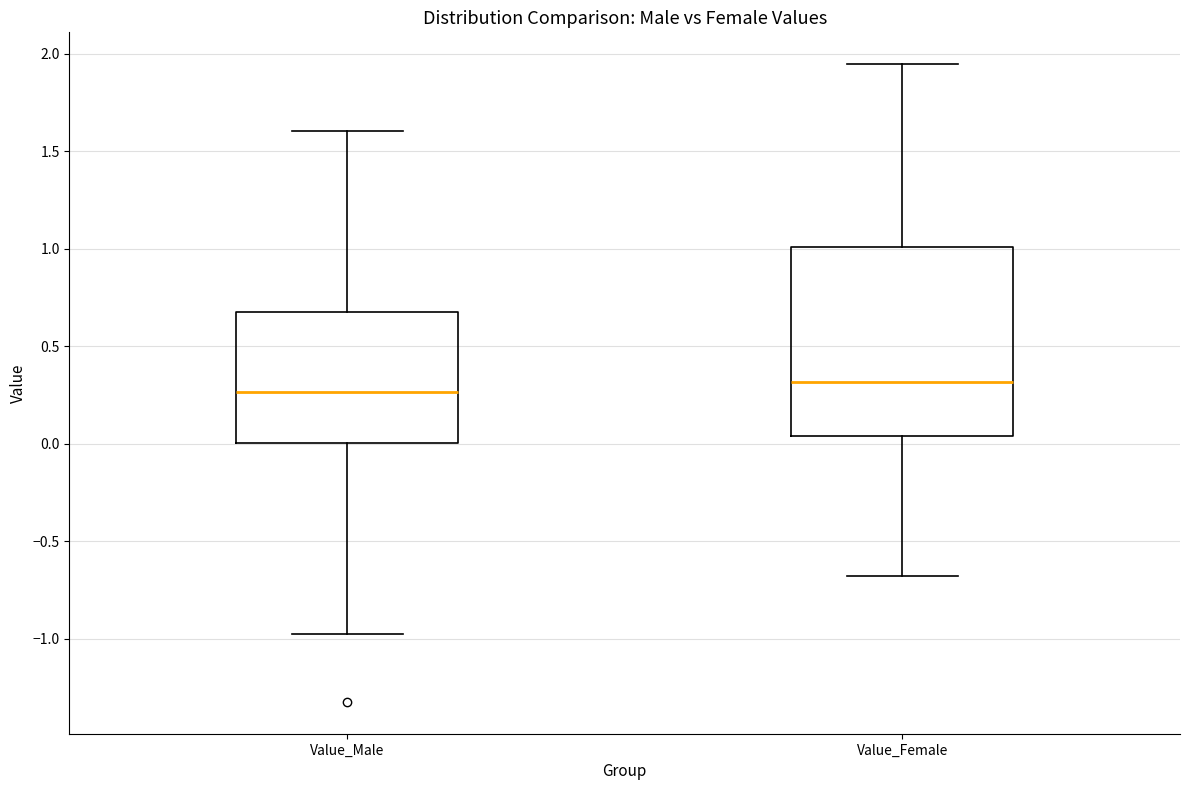

Reading left to right, read every box against the y-axis: the position of its median line, the range the box covers, and the ends of its whiskers. The values are not printed on the chart, so give them approximately, as read against the axis.

Value_Male: median 0.25, box 0.00 to 0.65, whiskers -0.95 to 1.60
Value_Female: median 0.30, box 0.05 to 1.00, whiskers -0.70 to 1.95